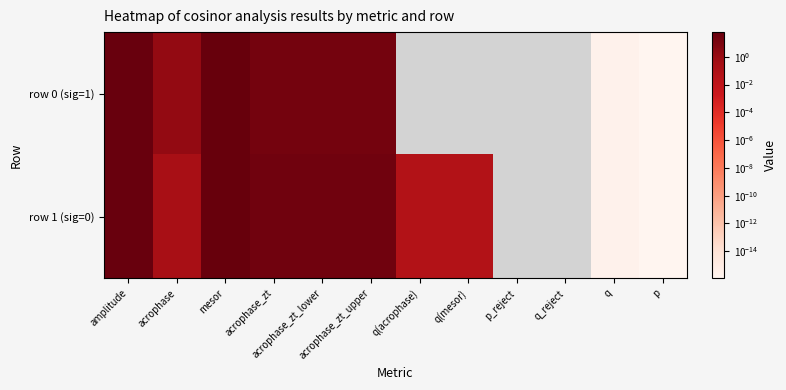

List the series in order of their peak value, highest first.

row 1 (sig=0), row 0 (sig=1)